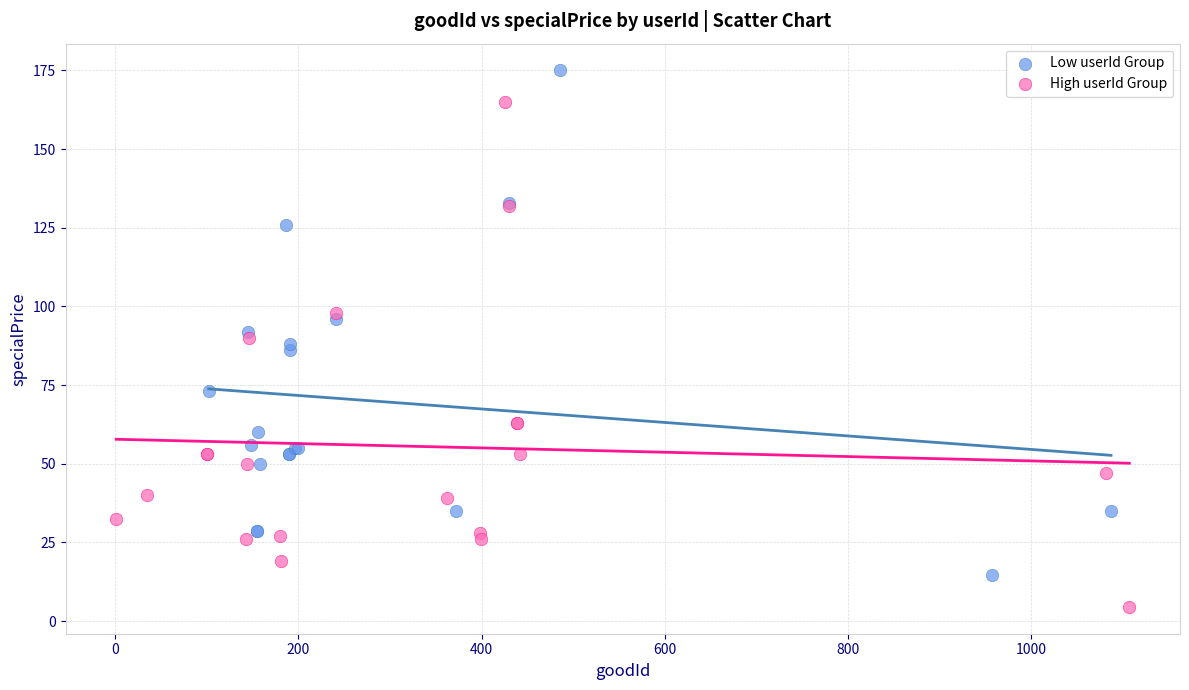

What are all the series names shown in the legend?

Low userId Group, High userId Group